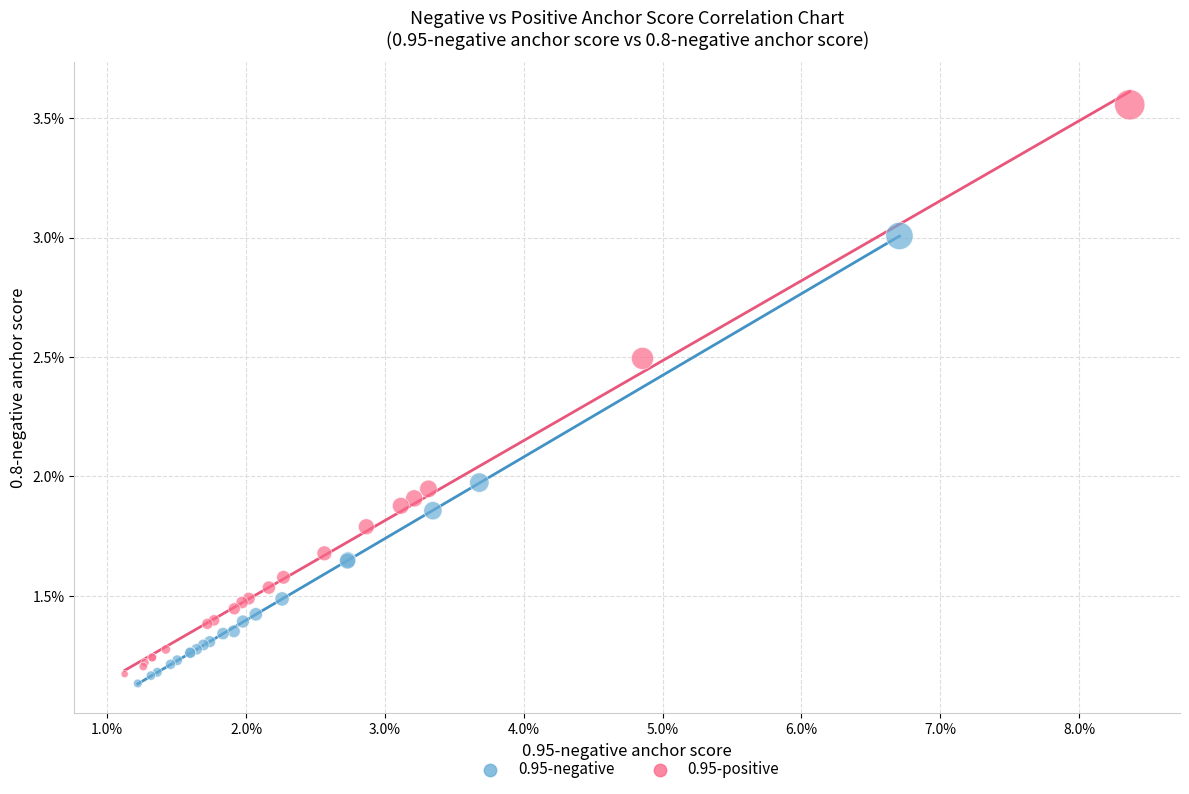

Which series reaches the maximum Y coordinate?

0.95-positive